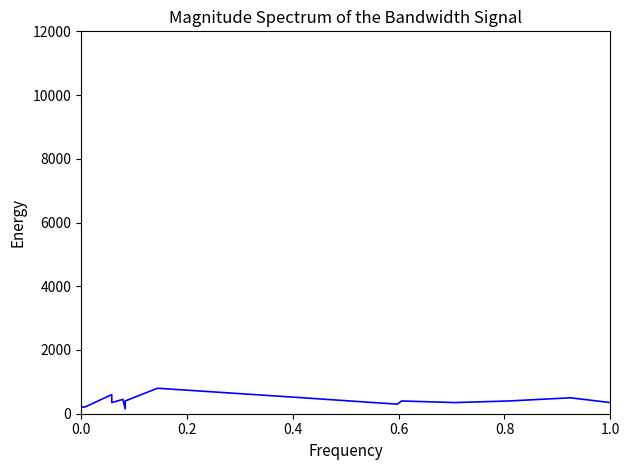

What is the difference between the maximum and minimum values?

11550